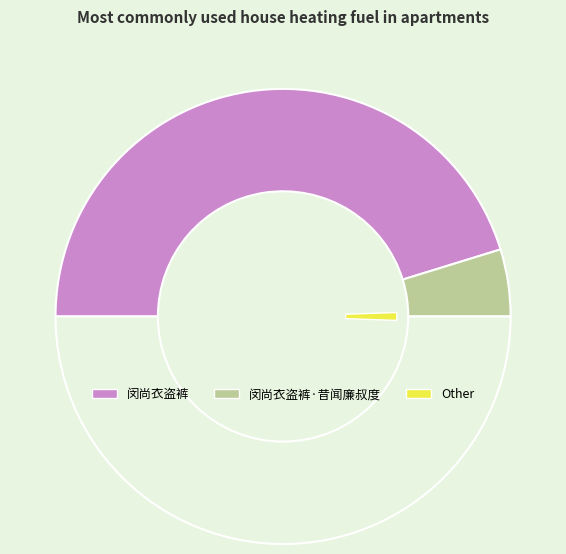

To the nearest percent, what is the difference between the 闵尚衣盗裤·昔闻廉叔度 and 闵尚衣盗裤 slice percentages?

81%